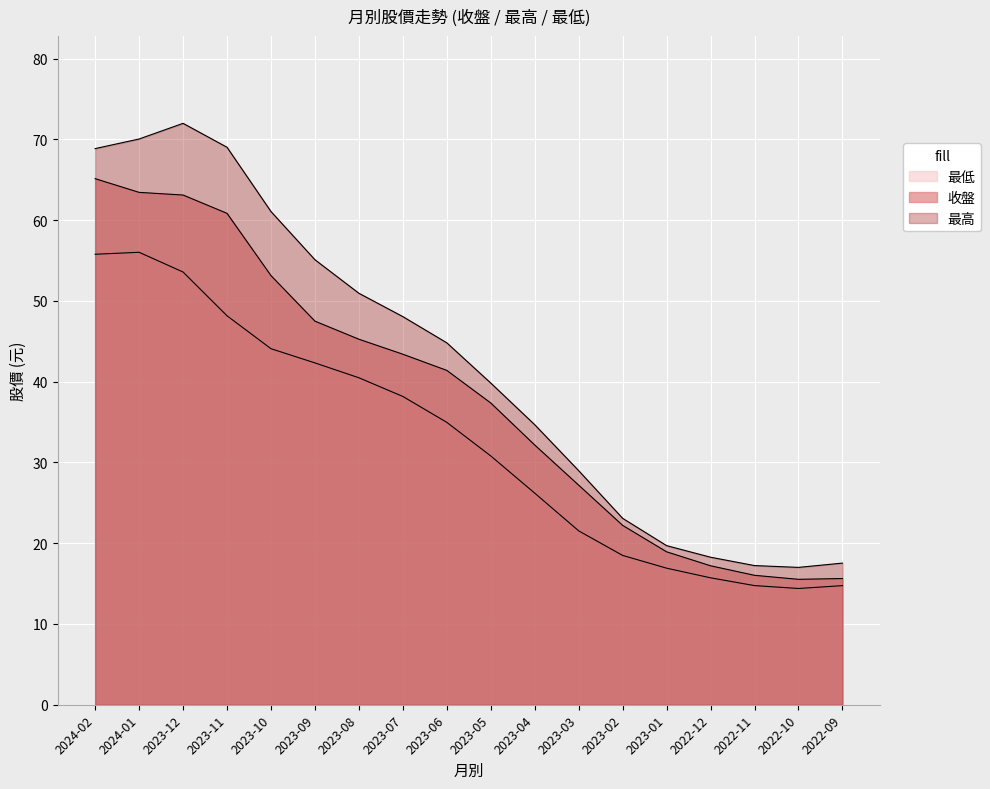

Which label corresponds to the largest value in the chart?

2023-12